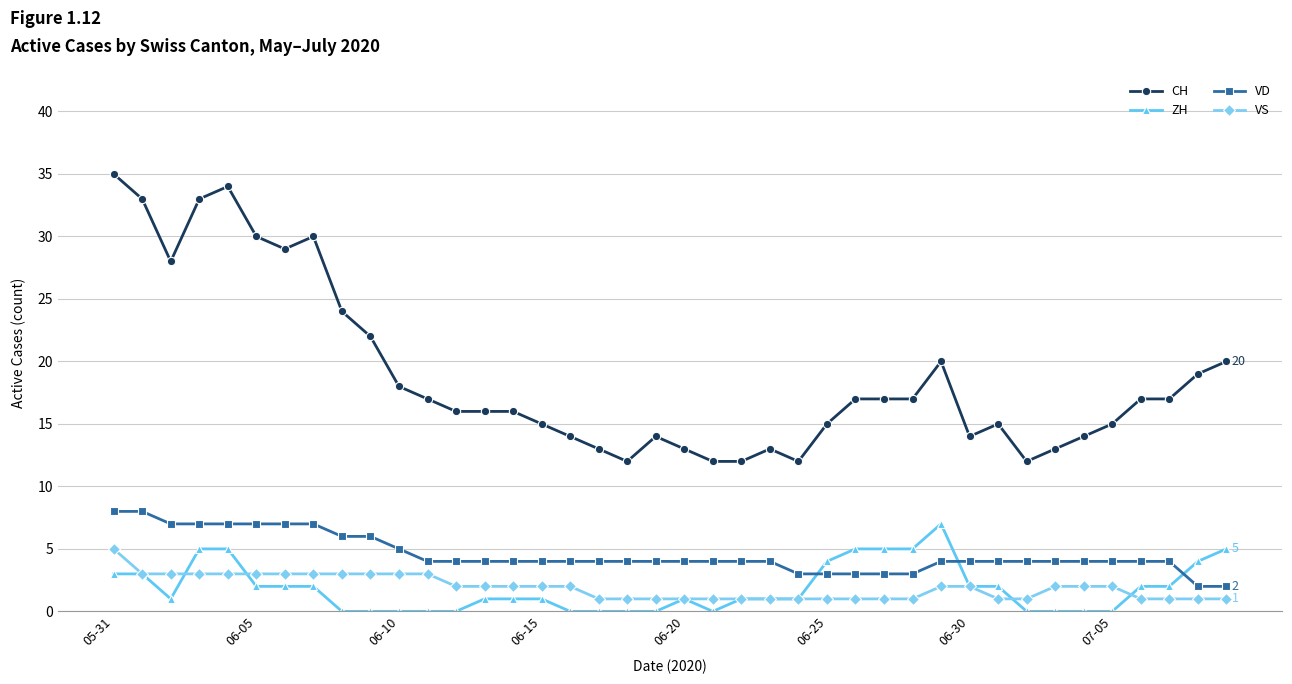

What is the maximum value shown in the chart?

35